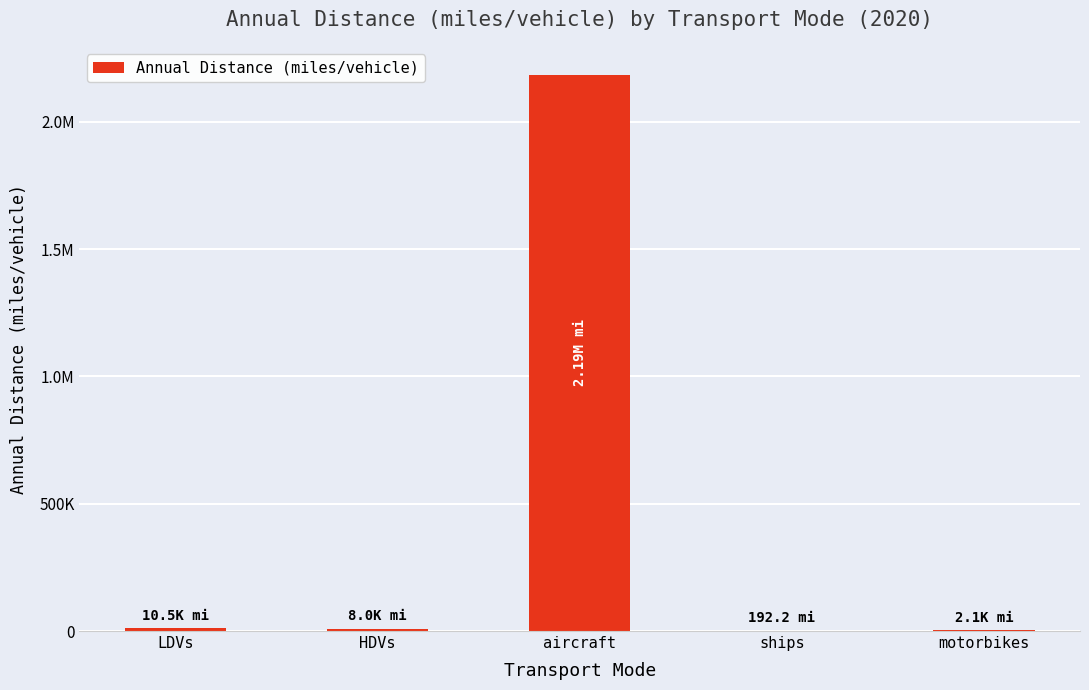

Are the bars horizontal?

No